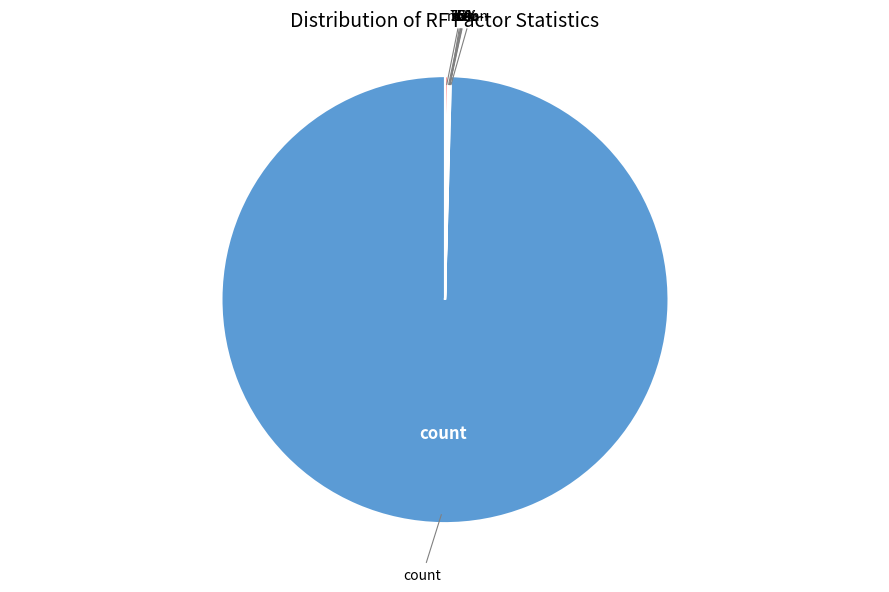

Between 50% and 25%, which is larger?

50%